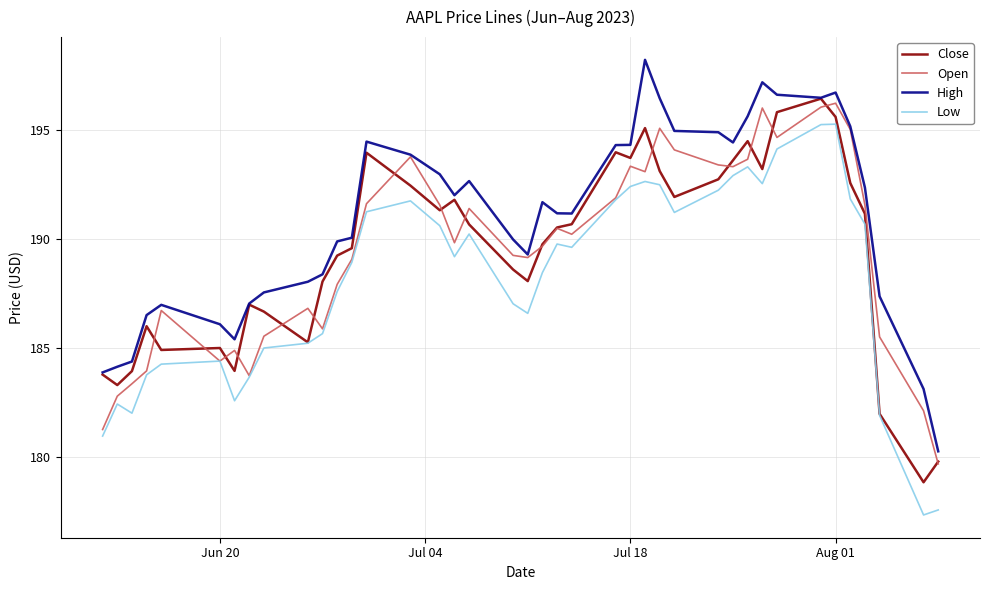

What is the maximum value for Low?

195.3